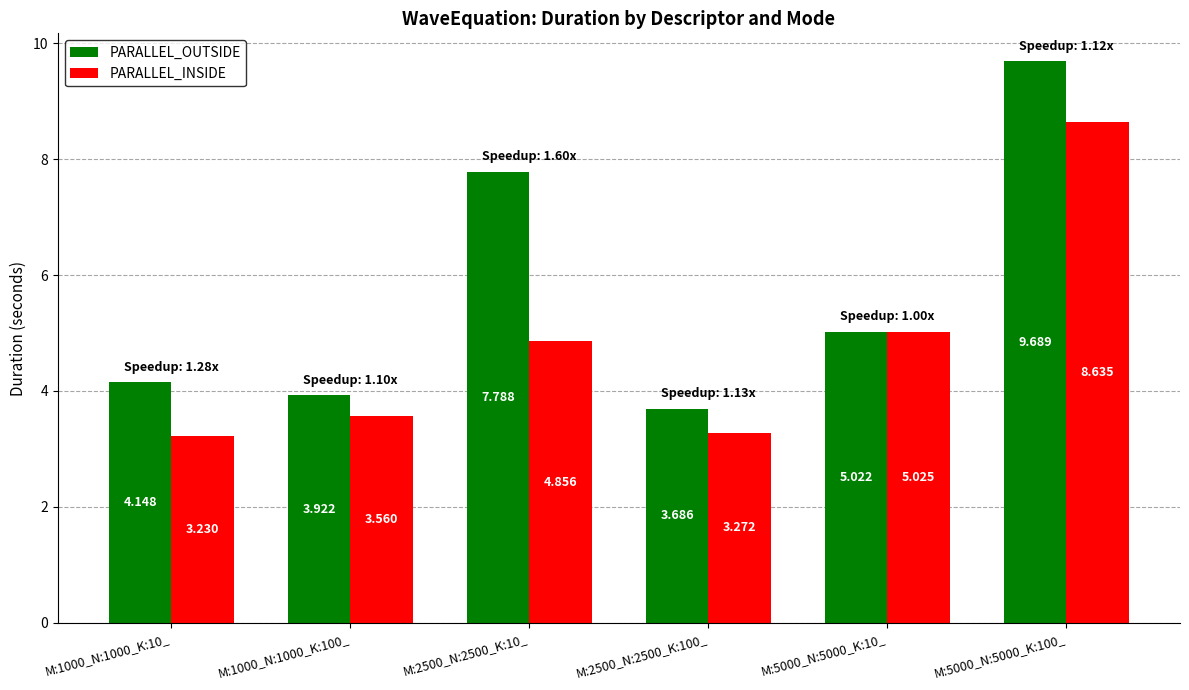

What is the total value across all series at M:5000_N:5000_K:10_?

10.0